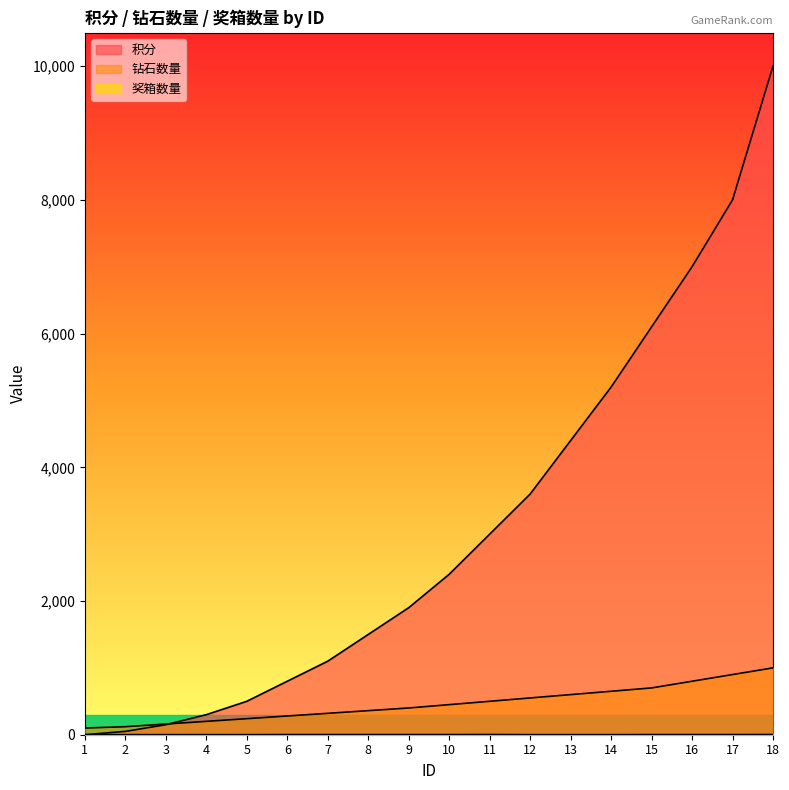

What are all the series names shown in the legend?

积分, 钻石数量, 奖箱数量